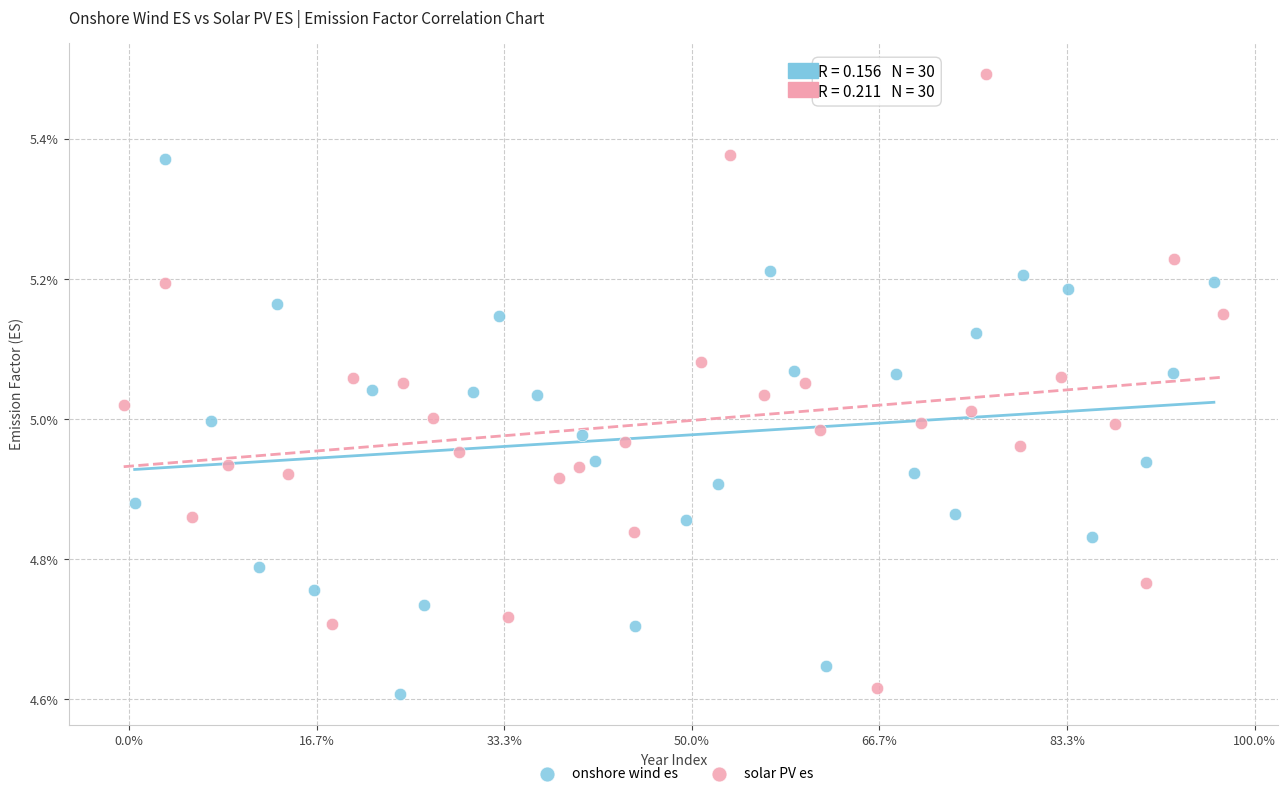

What are all the series names shown in the legend?

onshore wind es, solar PV es